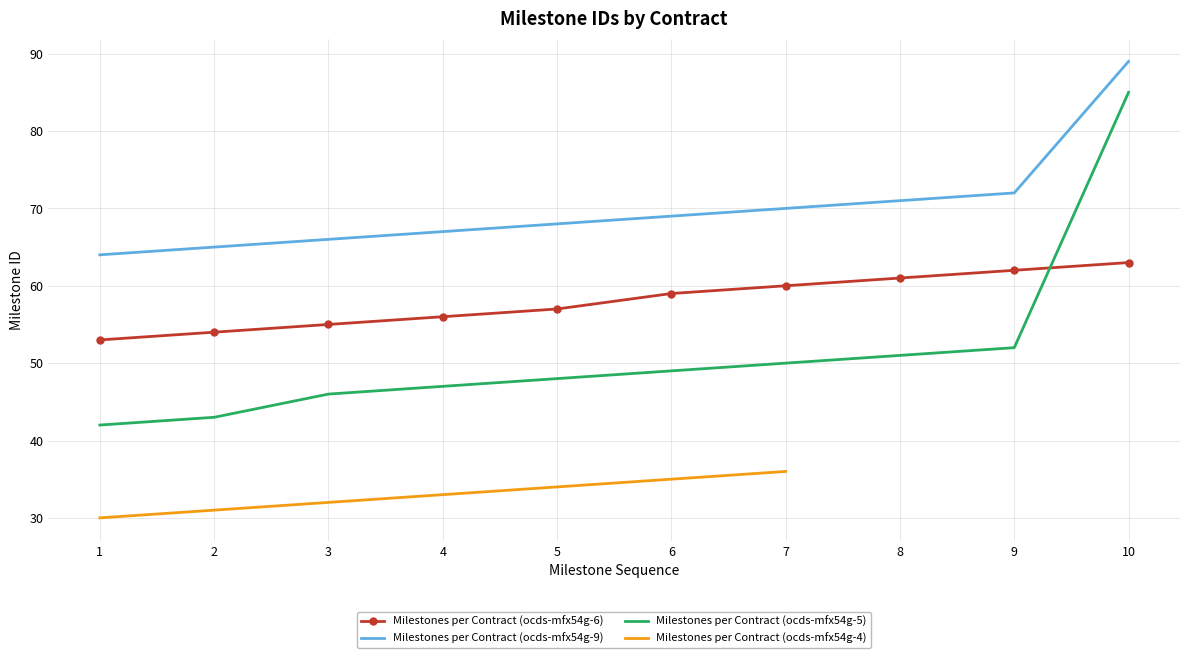

What is the average value of the Milestones per Contract (ocds-mfx54g-6) series?

58